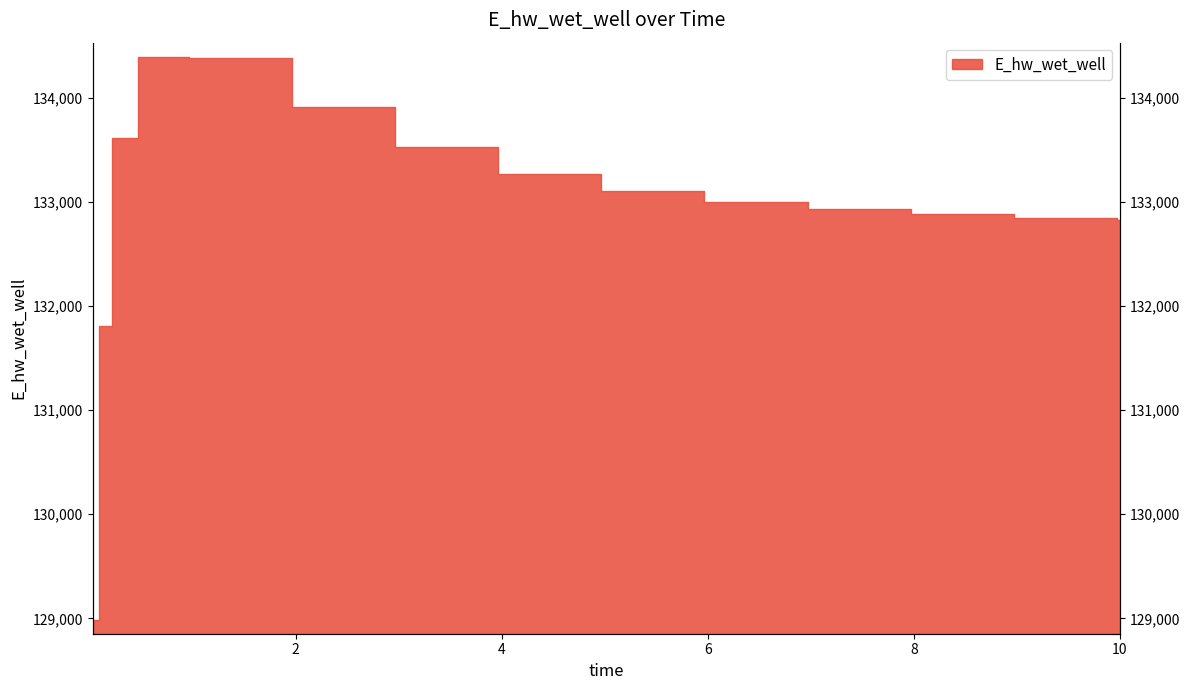

The value at 2.96875 is 186920.3. True or false?

False